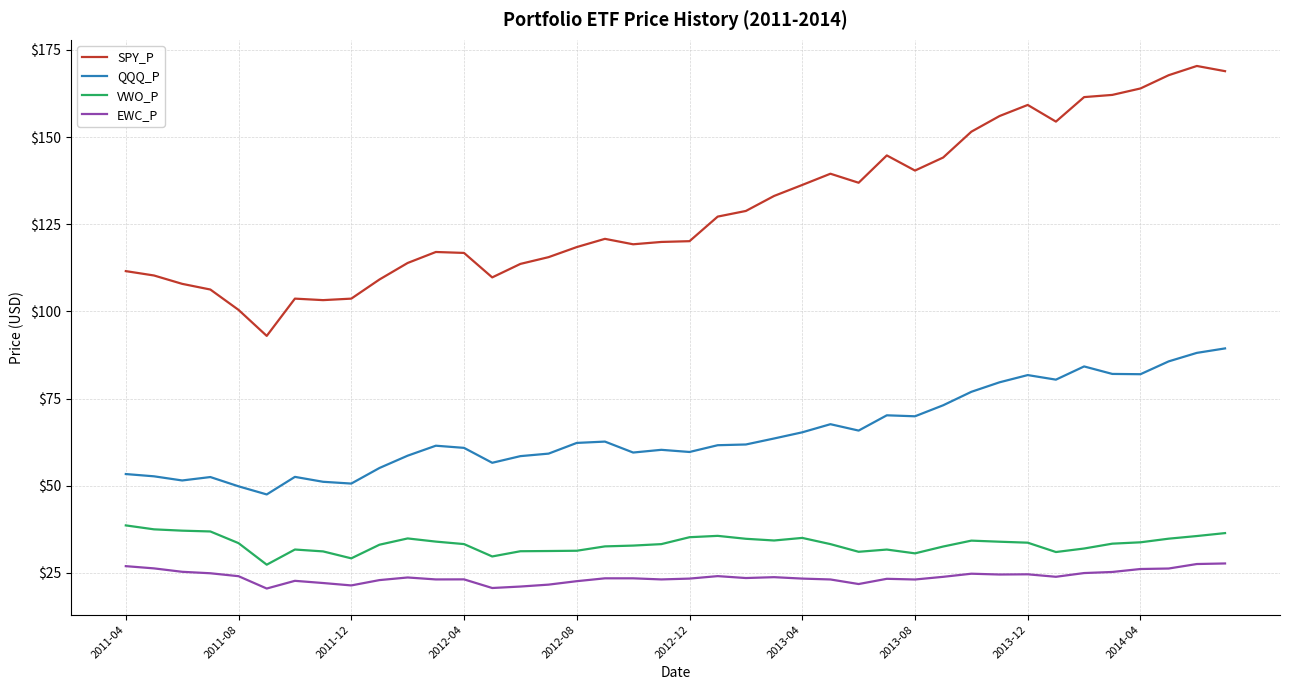

Does the chart display data point markers on the line(s)?

No